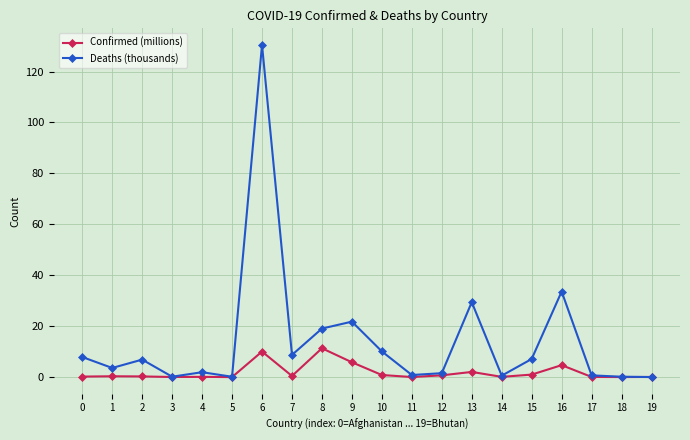

Does the chart display data point markers on the line(s)?

Yes